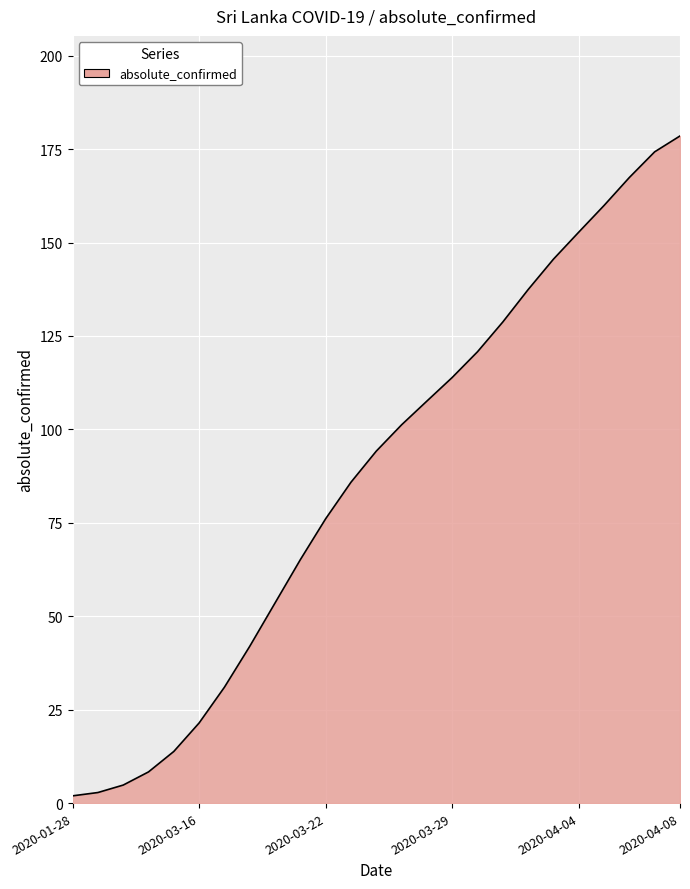

True or false: there are more than 2 points higher than both neighbors.

False